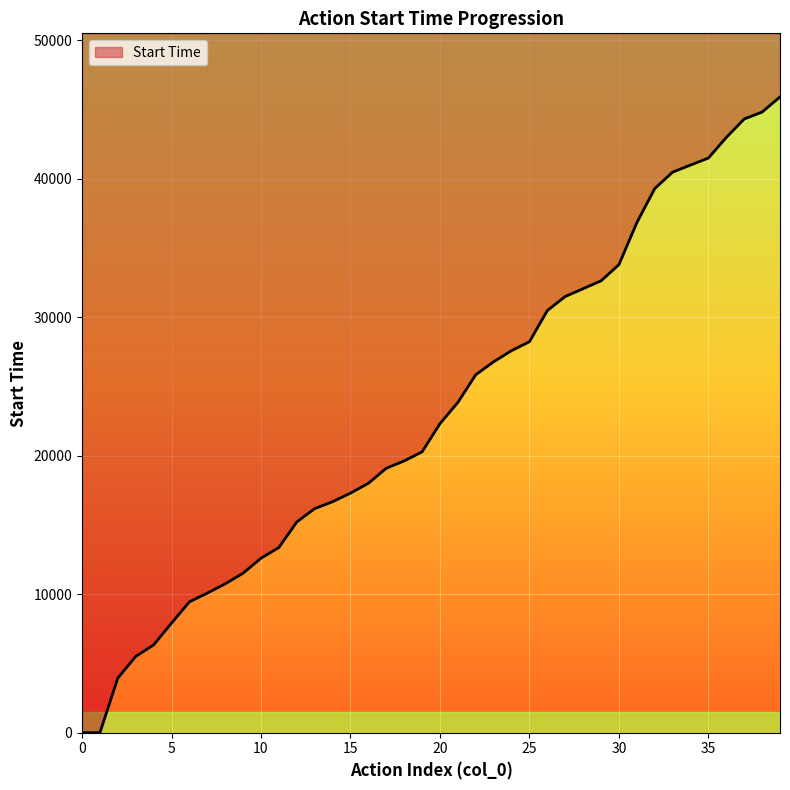

What is the difference between the maximum and minimum values?

45915